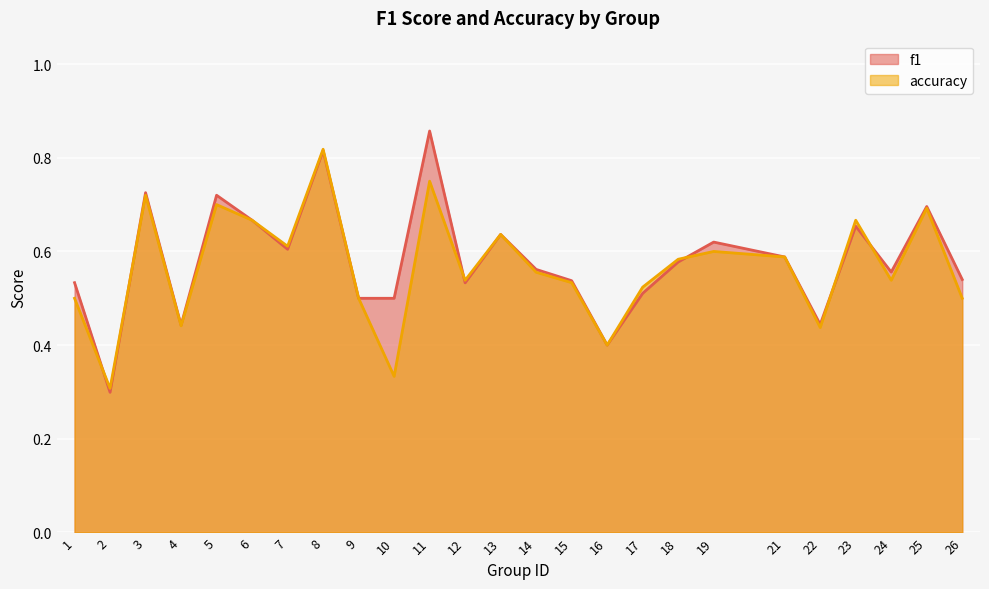

What is the average value of the accuracy series?

0.6